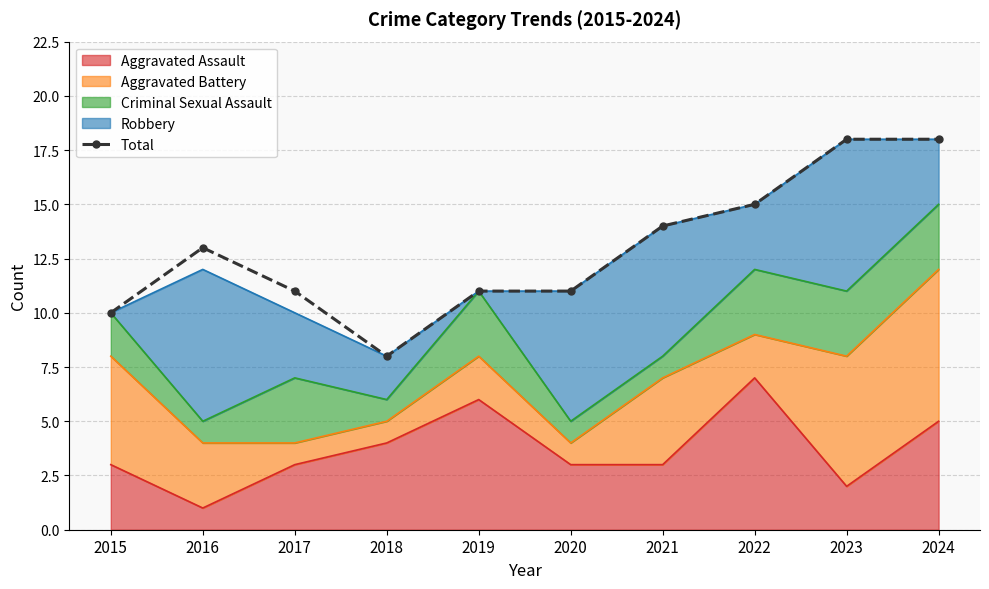

The value at 2015 is 14. True or false?

False